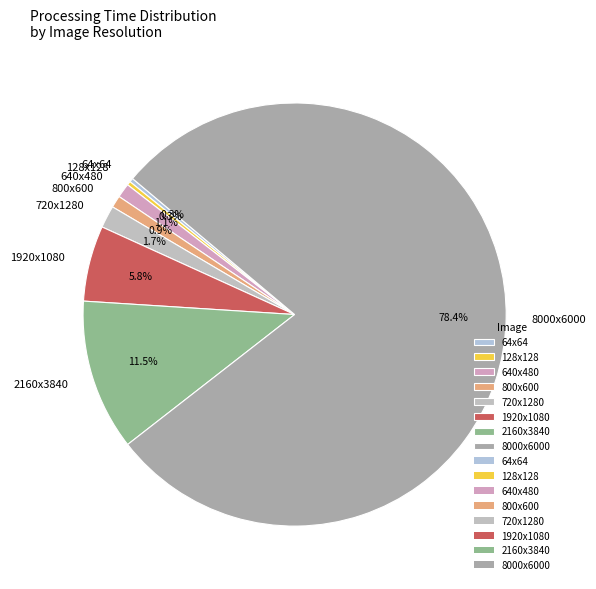

What is the total percentage of 2160x3840 and 8000x6000?

89.9%